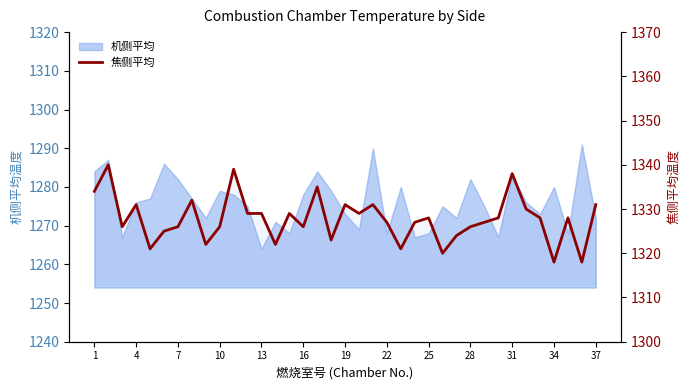

What is the greatest value displayed?

1340